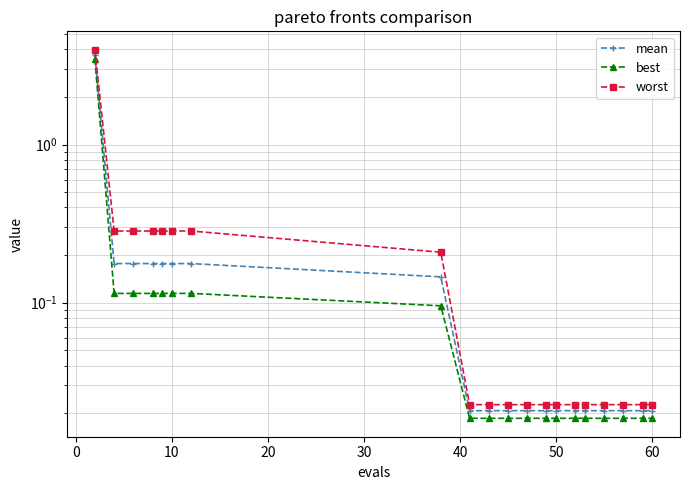

At how many categories does at least one series exceed 3?

1